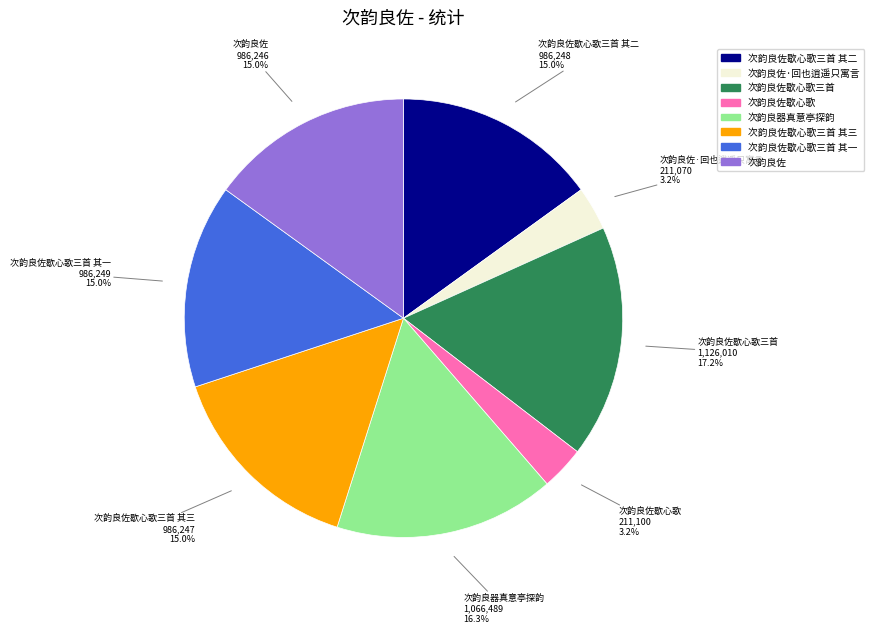

Is there any slice that represents more than half of the pie?

No